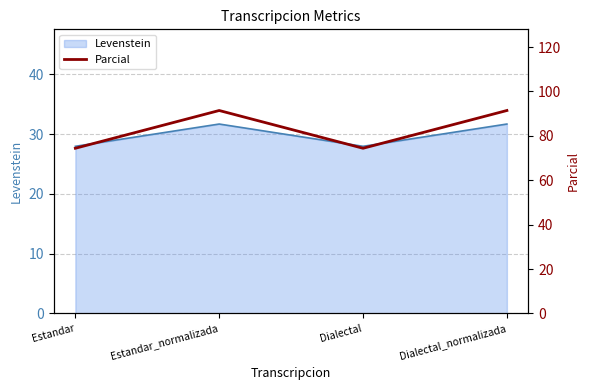

Reading left to right, what are all the values shown in this chart?

Estandar=74.4	Estandar_normalizada=91.4	Dialectal=74.4	Dialectal_normalizada=91.4